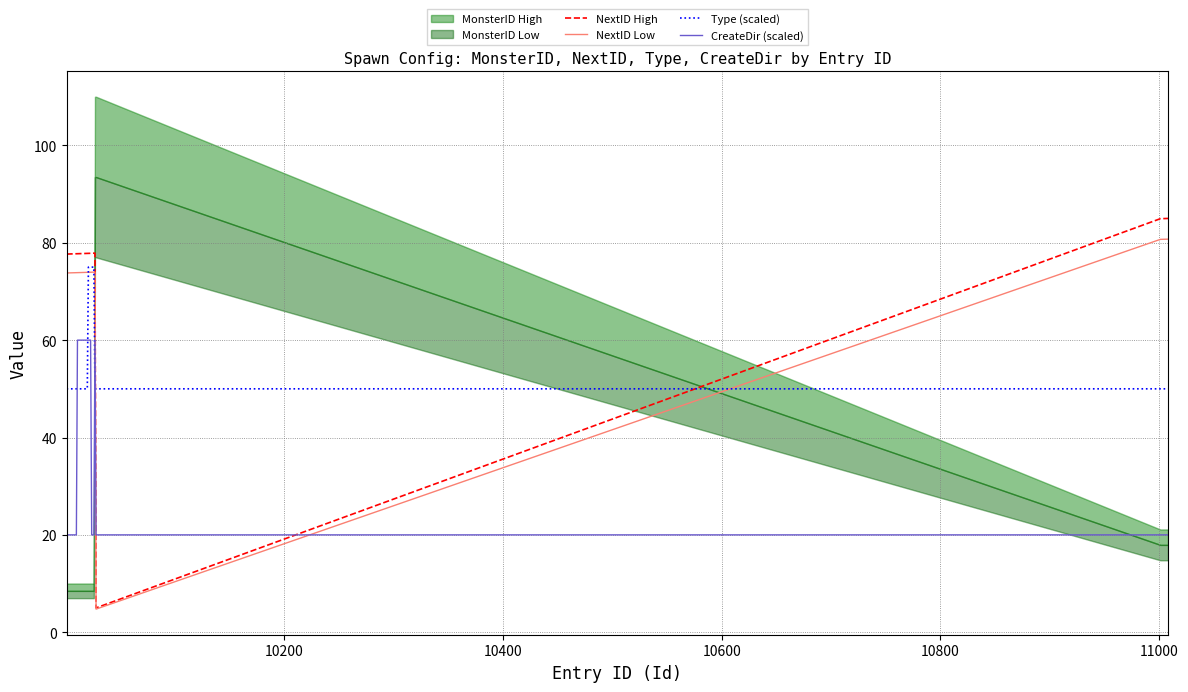

True or false: NextID High has more than 2 interior local peaks.

False